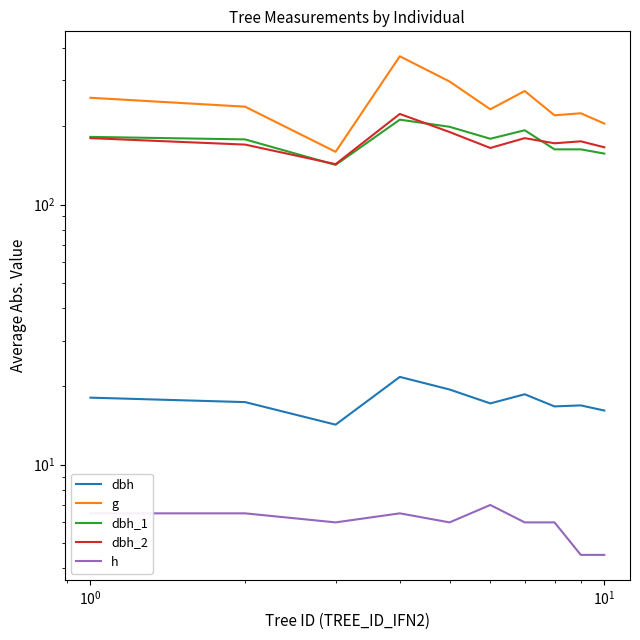

Between $\mathdefault{10^{0}}$ and 9, which series saw the biggest shift?

g